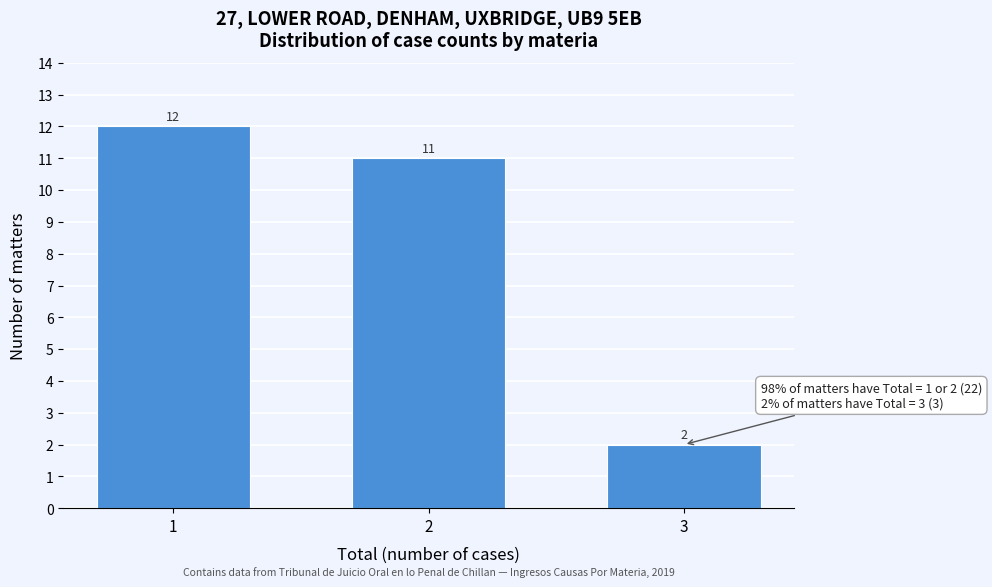

Reading right to left, extract all data points from this chart.

2	11	12